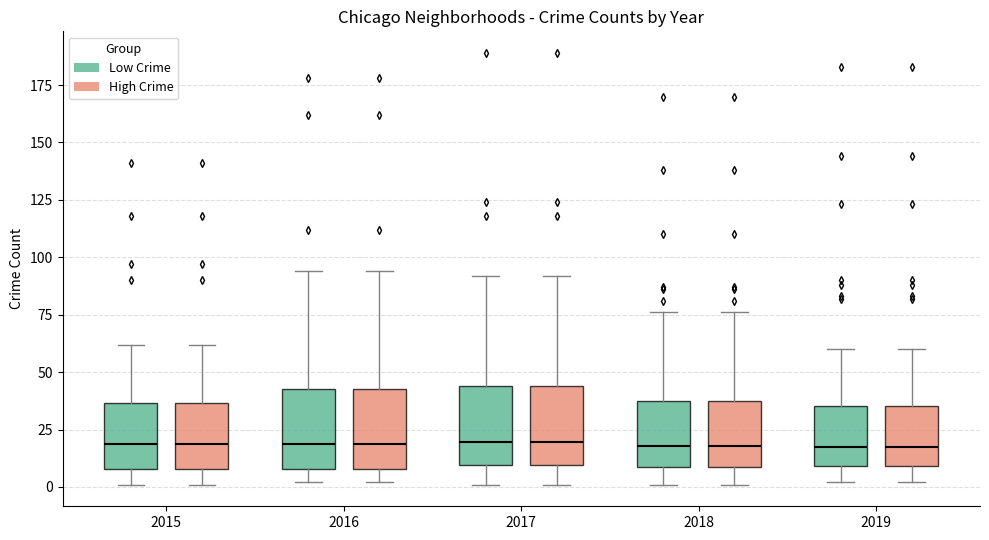

Reading left to right, read every box against the y-axis: the position of its median line, the range the box covers, and the ends of its whiskers. The values are not printed on the chart, so give them approximately, as read against the axis.

2015 (Low Crime): median 20, box 10 to 35, whiskers 0 to 60
2015 (High Crime): median 20, box 10 to 35, whiskers 0 to 60
2016 (Low Crime): median 20, box 10 to 45, whiskers 0 to 95
2016 (High Crime): median 20, box 10 to 45, whiskers 0 to 95
2017 (Low Crime): median 20, box 10 to 45, whiskers 0 to 90
2017 (High Crime): median 20, box 10 to 45, whiskers 0 to 90
2018 (Low Crime): median 20, box 10 to 40, whiskers 0 to 75
2018 (High Crime): median 20, box 10 to 40, whiskers 0 to 75
2019 (Low Crime): median 20, box 10 to 35, whiskers 0 to 60
2019 (High Crime): median 20, box 10 to 35, whiskers 0 to 60